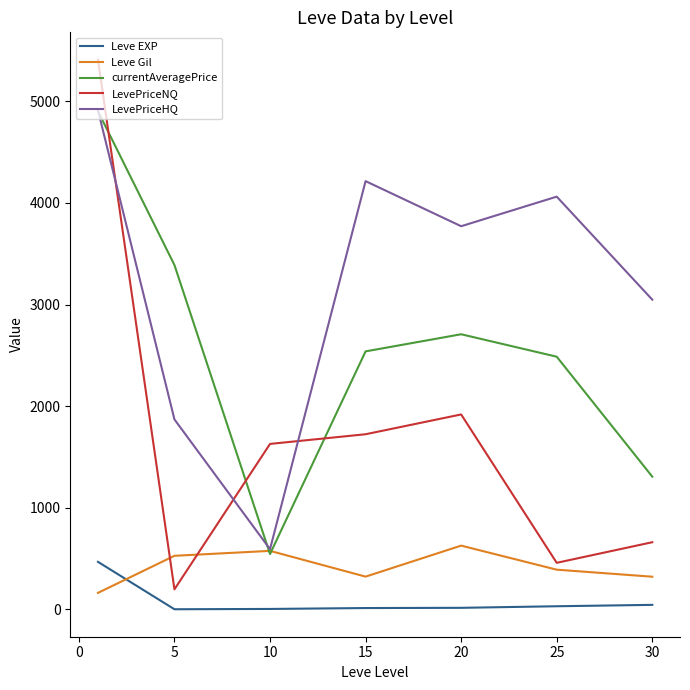

What is the maximum value shown in the chart?

5408.2